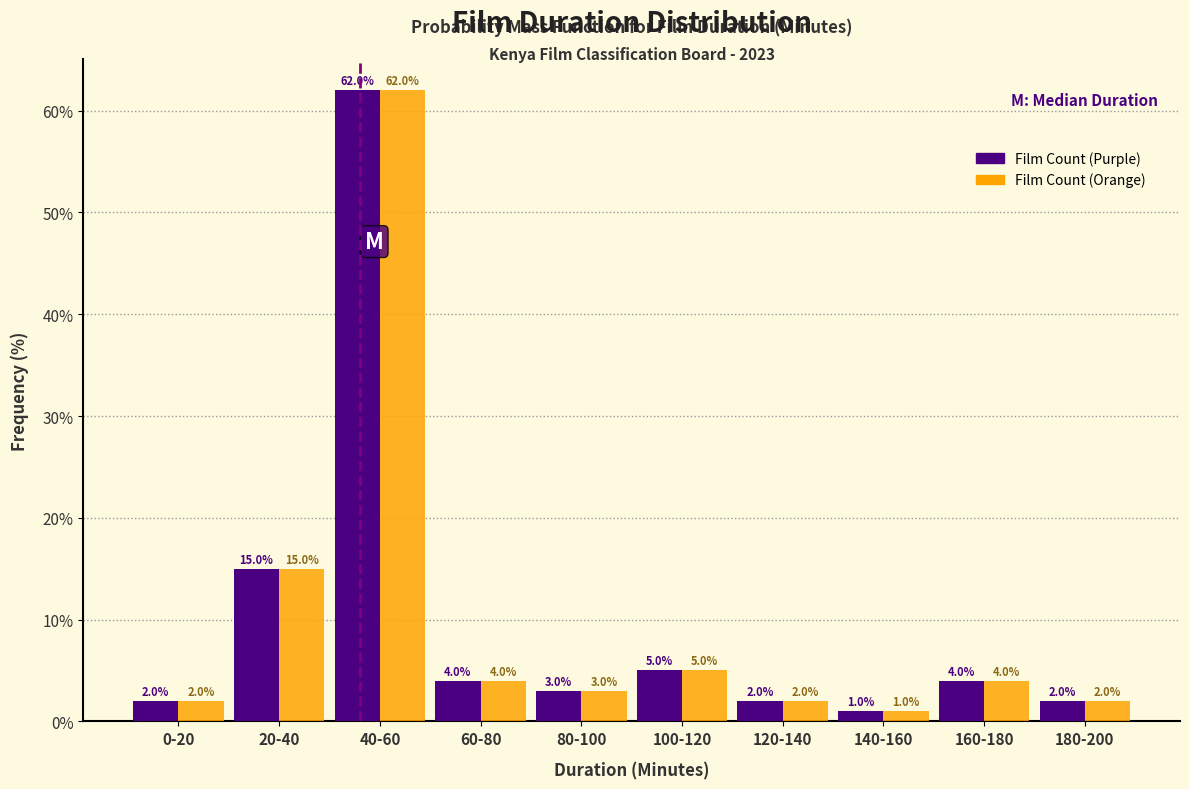

Reading left to right, extract all data points from this chart.

Count (Purple): 2	15	62	4	3	5	2	1	4	2
Count (Orange): 2	15	62	4	3	5	2	1	4	2